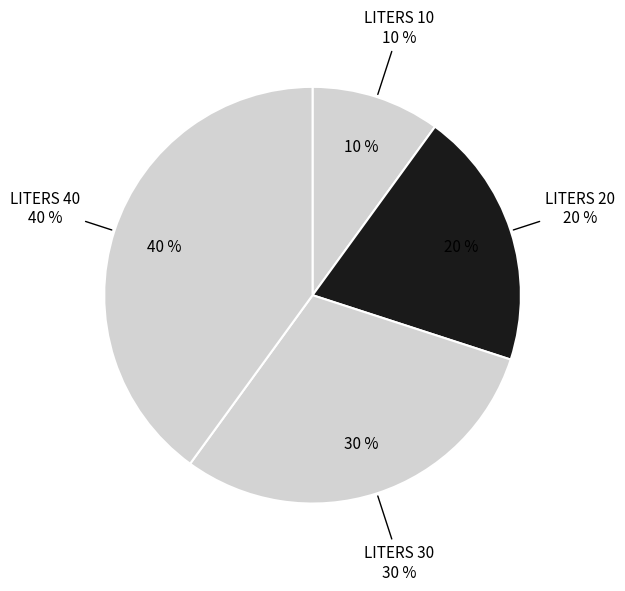

Does 20 account for over 50% of the chart?

No